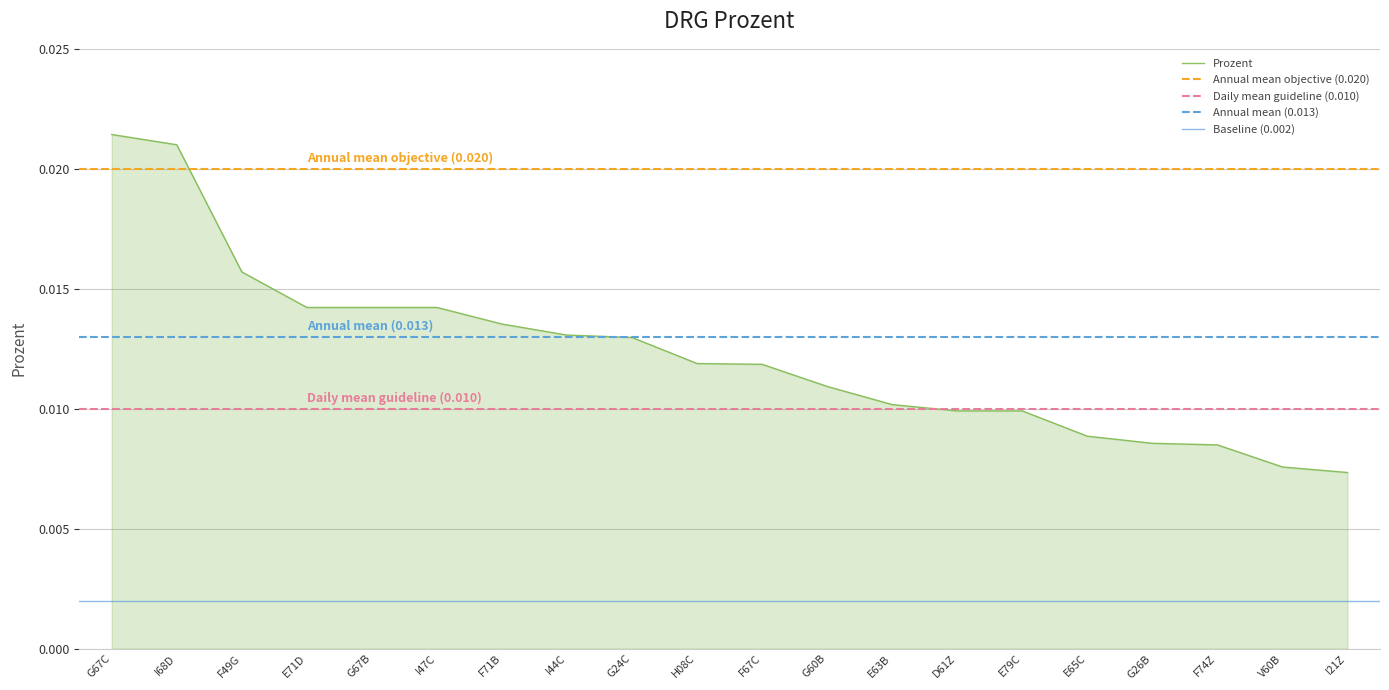

How many categories are shown in the chart?

20